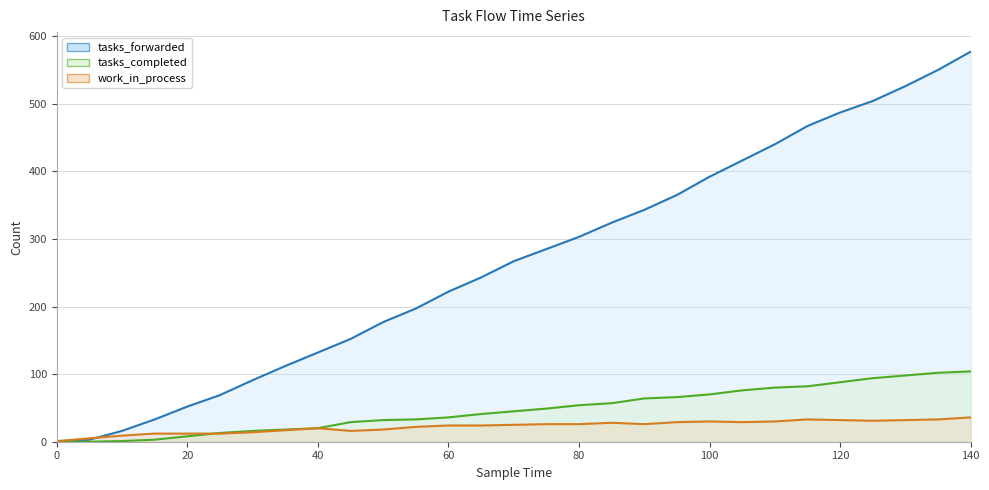

What is the difference between the maximum and second lowest values in the work_in_process series?

31